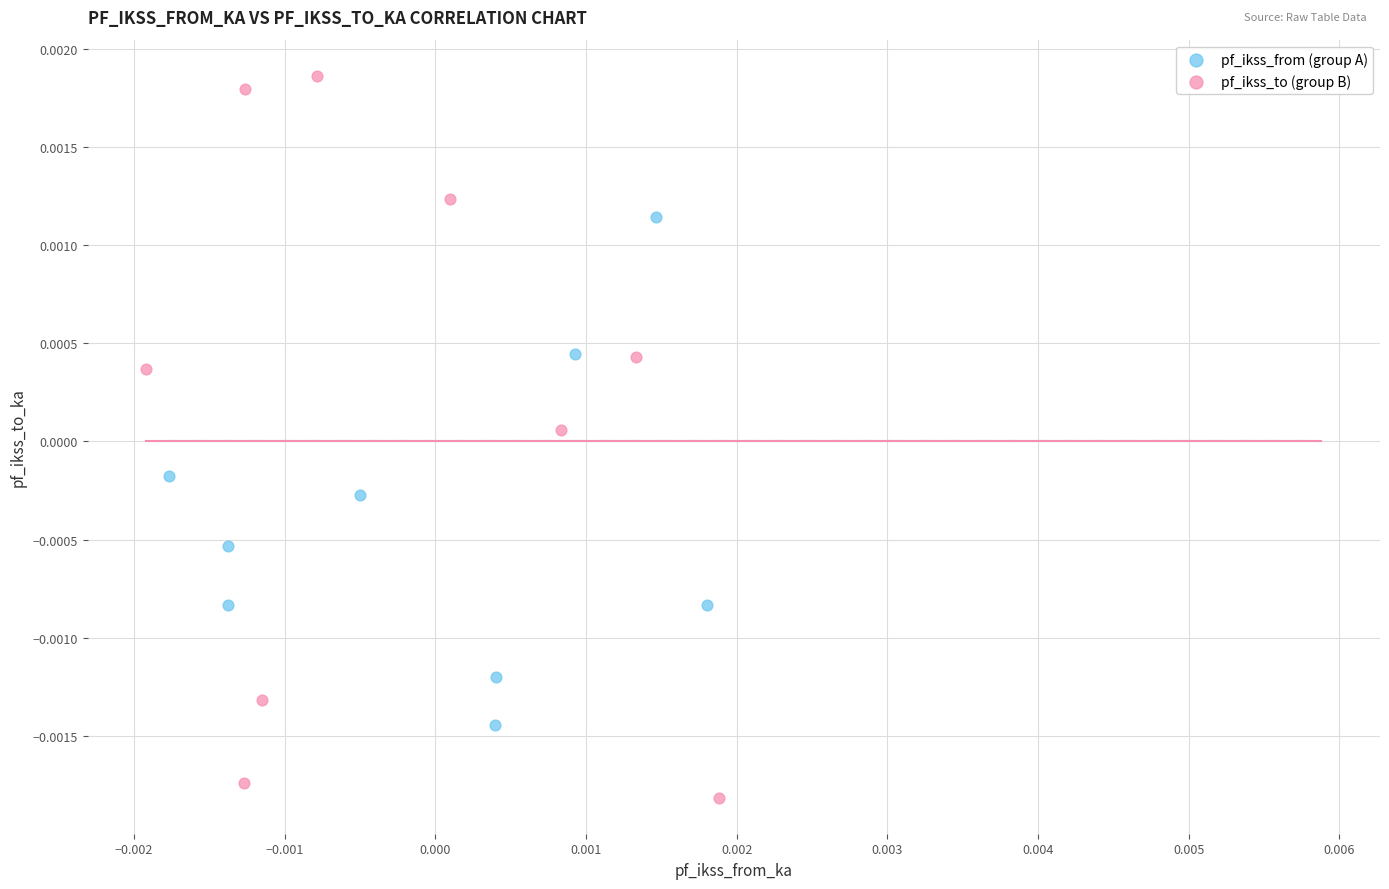

Which series reaches the minimum Y coordinate?

pf_ikss_to (group B)